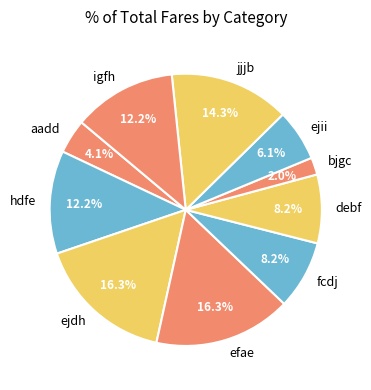

Approximately how many times larger is the value at ejdh compared to ejii?

2.7